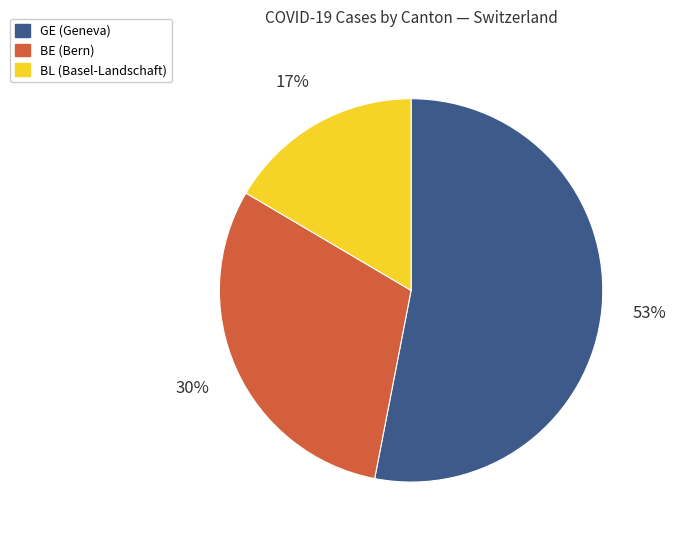

Count the number of slices in the pie.

3